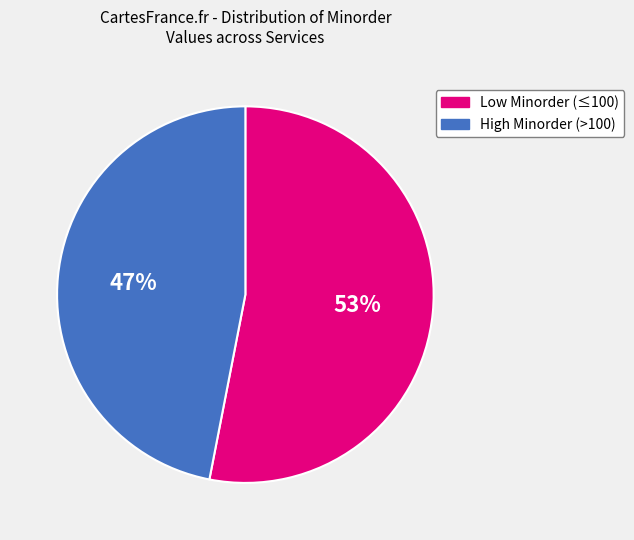

Is there any slice that represents more than half of the pie?

Yes